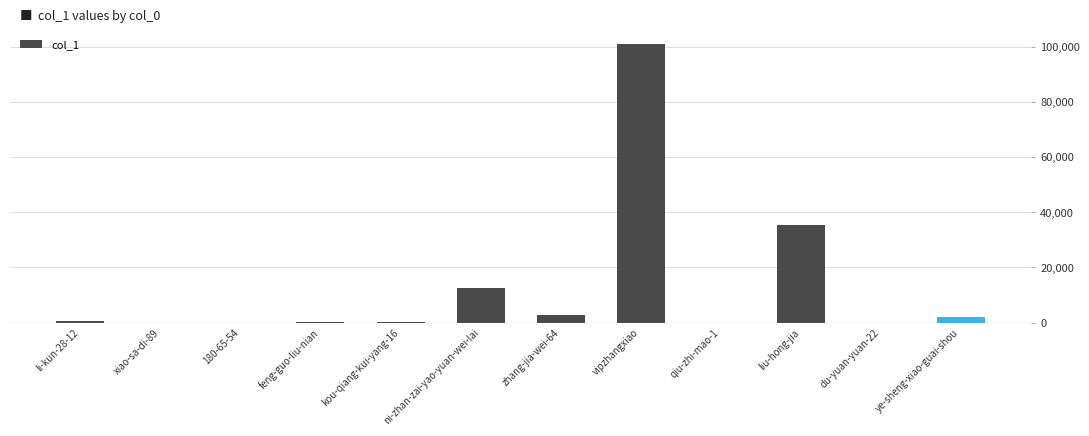

Is it true that the value at ni-zhan-zai-yao-yuan-wei-lai is 12567?

True